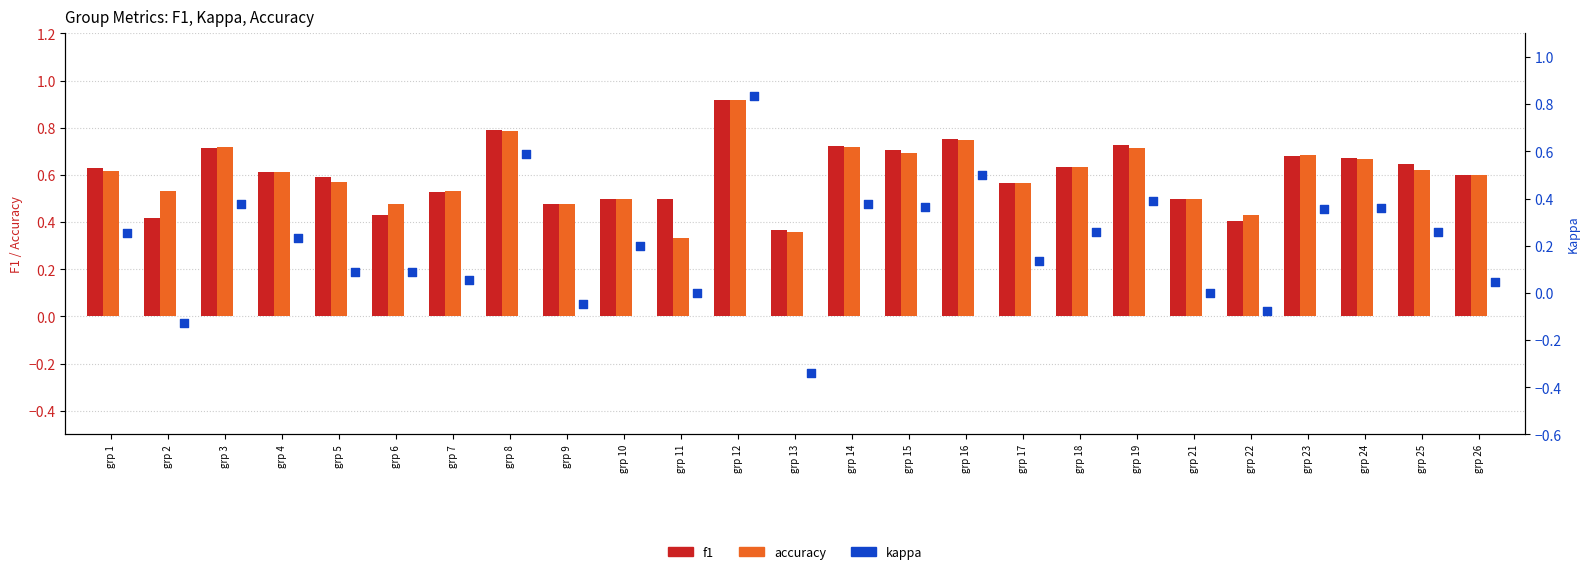

At how many categories does at least one series exceed 0?

25